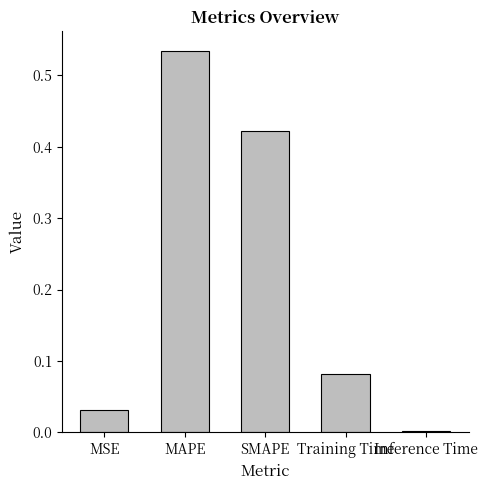

The chart shows a value of 0.0 at Training Time. True or false?

False